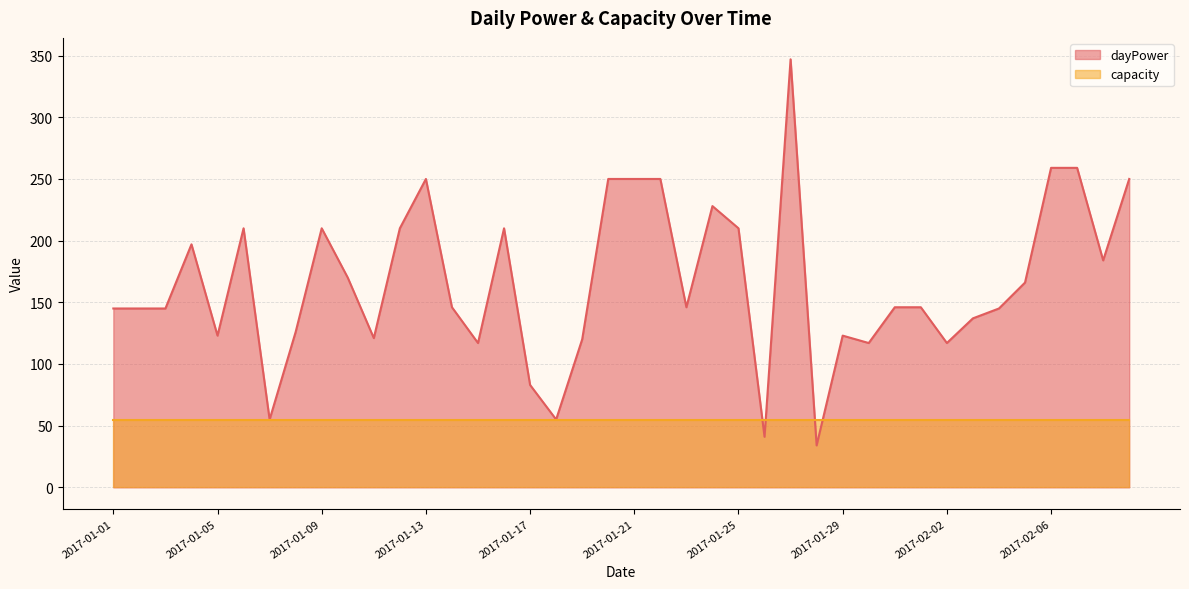

What is the label of the 22nd point from the right?

2017-01-19